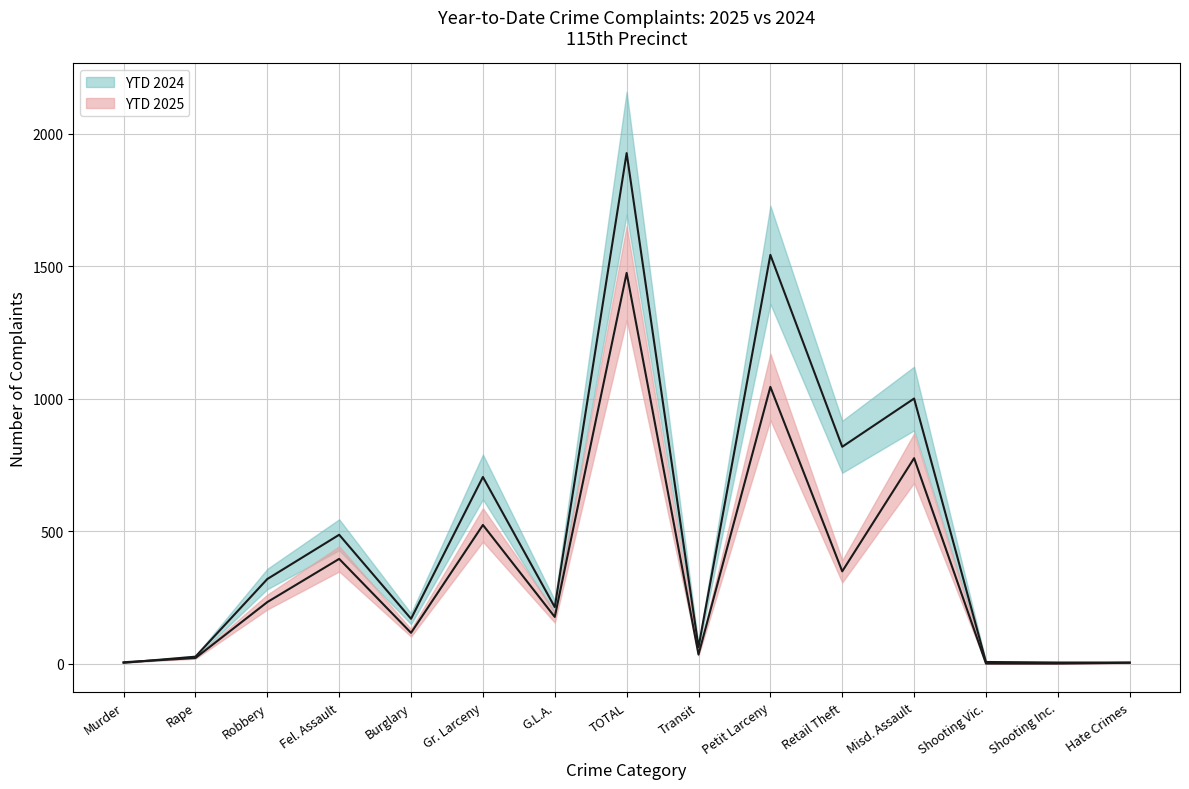

True or false: YTD 2024 has a value of 170 at Burglary.

True